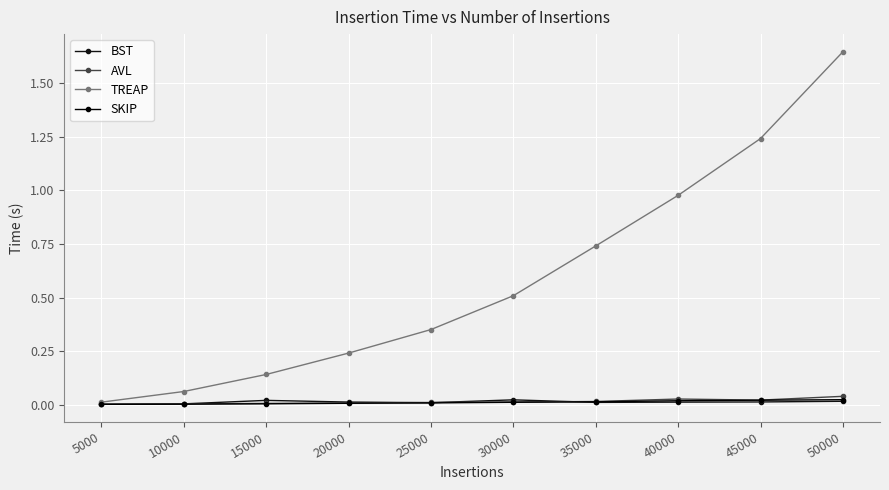

At how many categories does at least one series exceed 1?

2